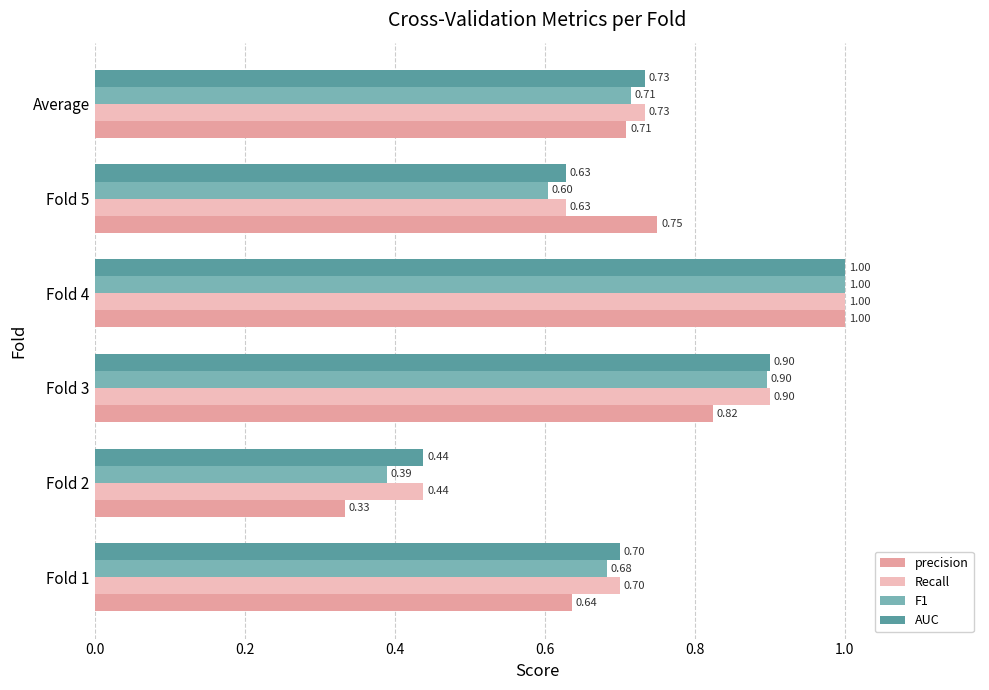

What is the maximum value shown in the chart?

1.0